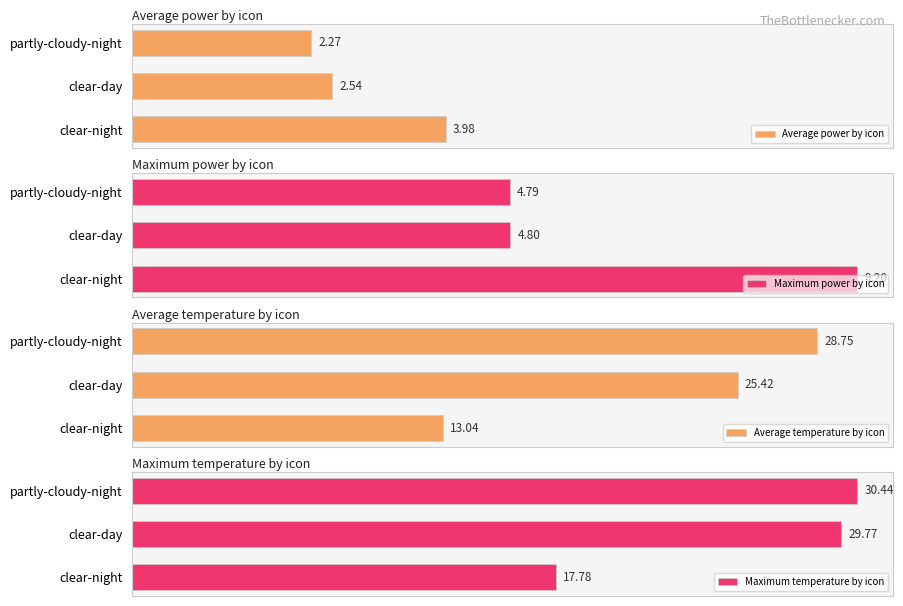

Does the chart contain any negative values?

No